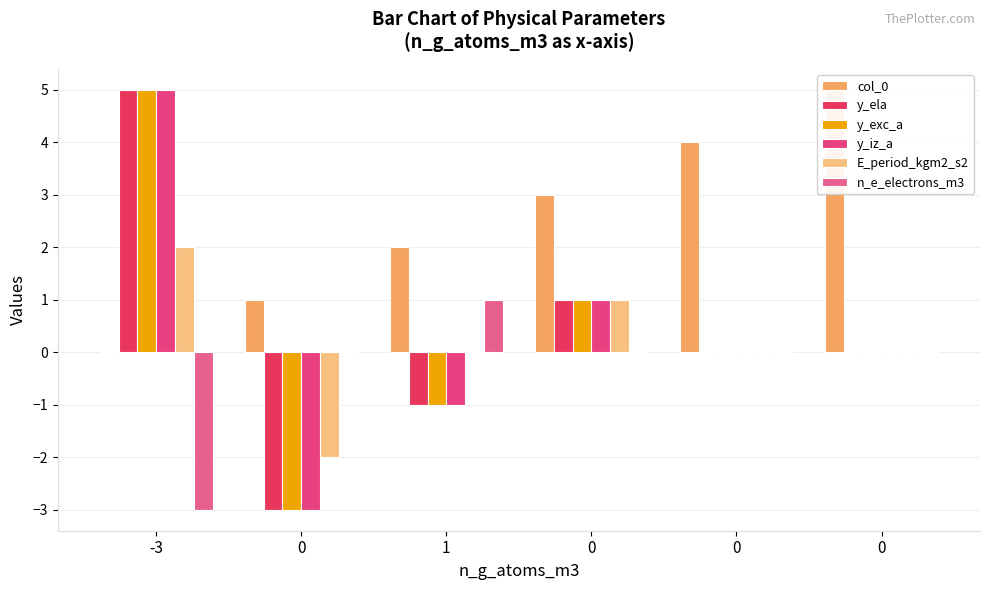

Which series has the largest total across all categories?

col_0